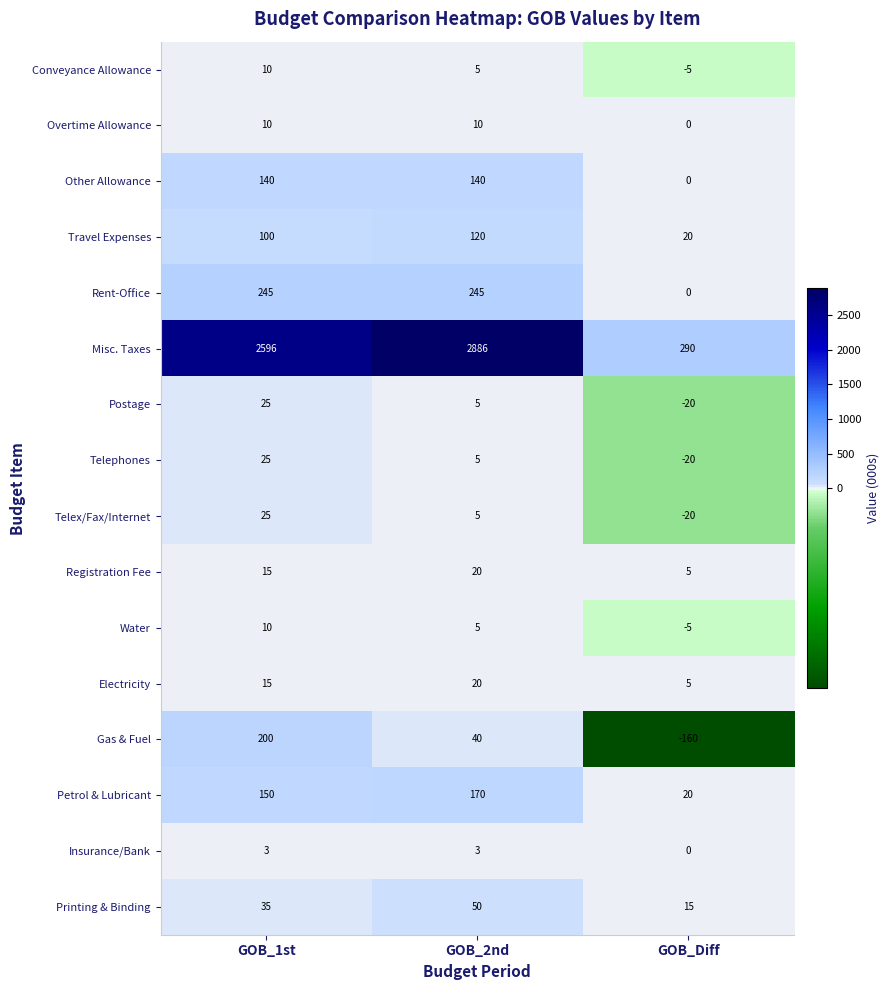

How many series are shown in this chart?

16